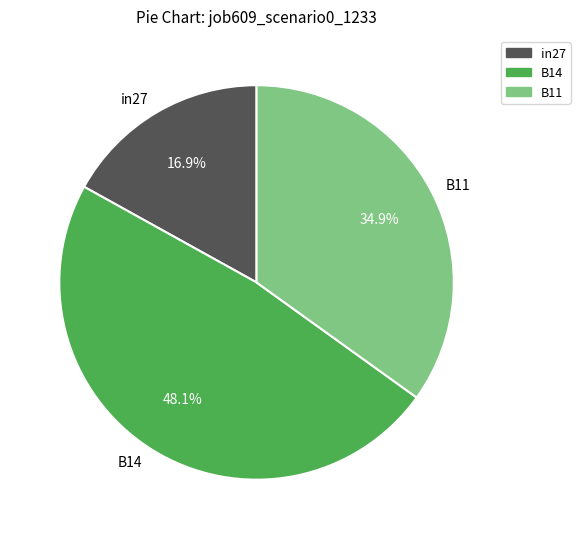

How many slices are in this pie chart?

3